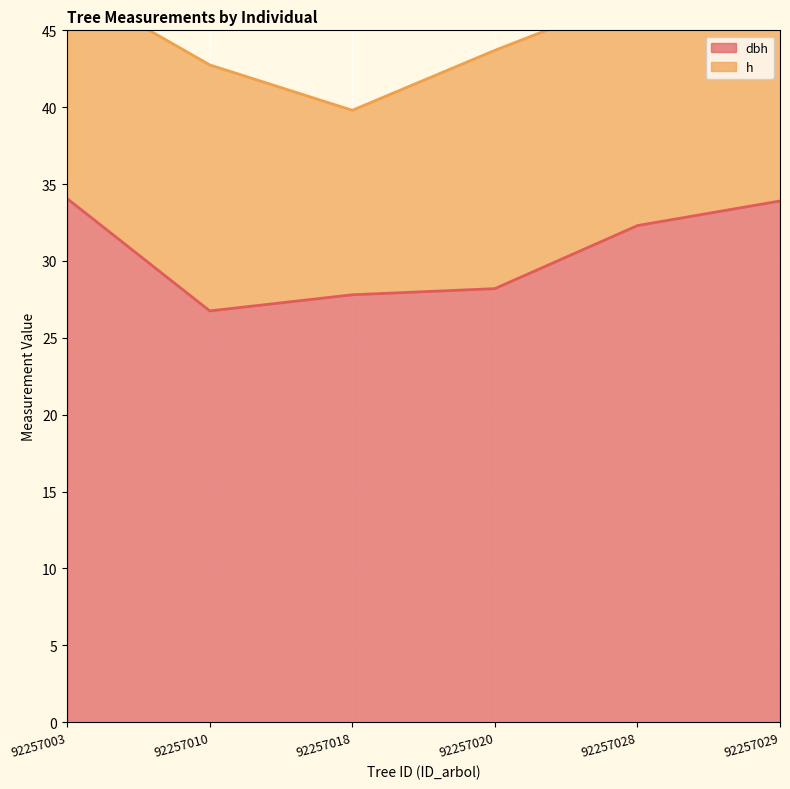

What is the change in value from 92257018 to 92257029?

+6.1